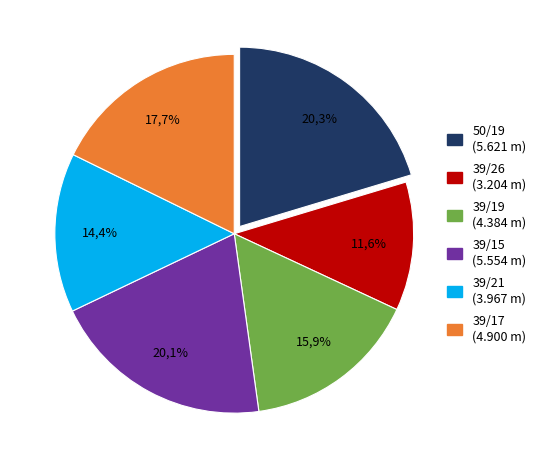

To the nearest percent, what is the difference between the 39/15 and 39/19 slice percentages?

4%